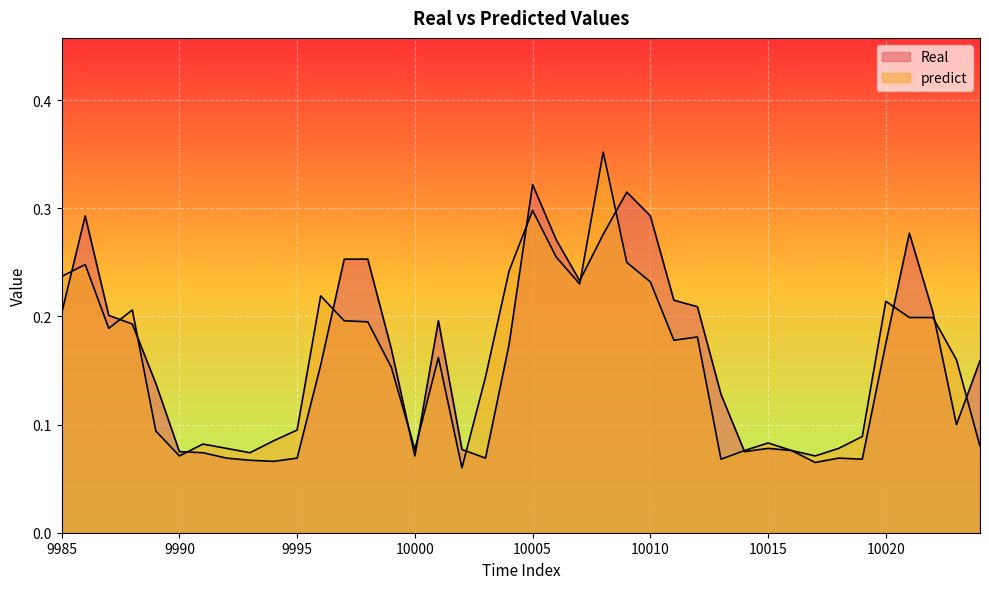

The value of Real at 10019 is 0.0. True or false?

False